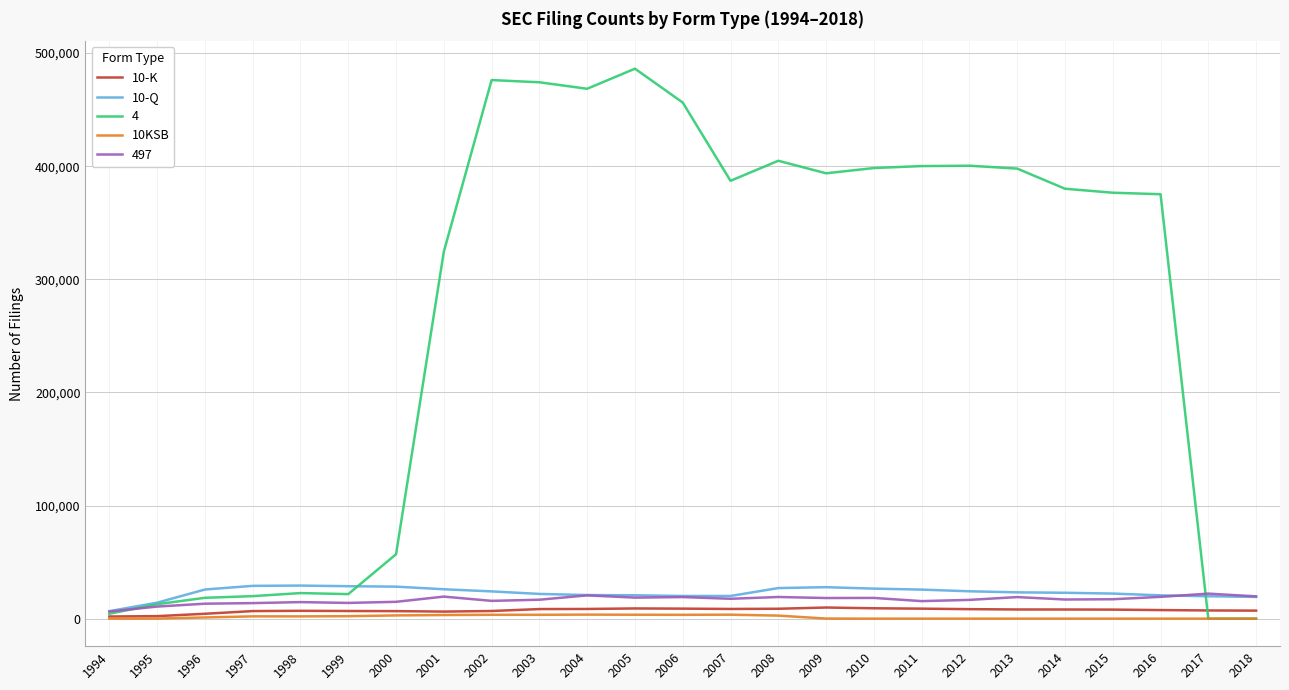

Which series has the widest spread of values?

4